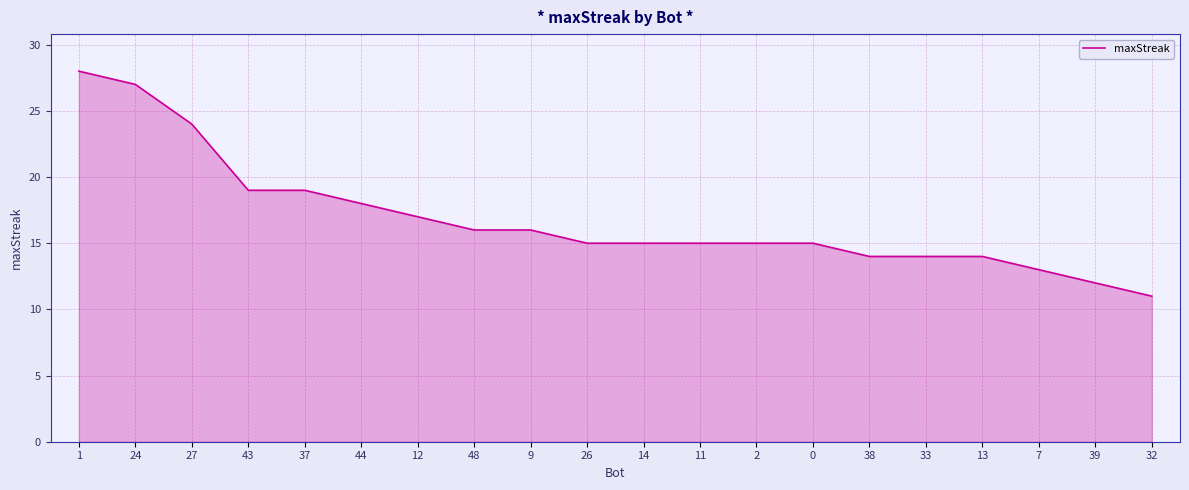

What is the sum of all values?

337